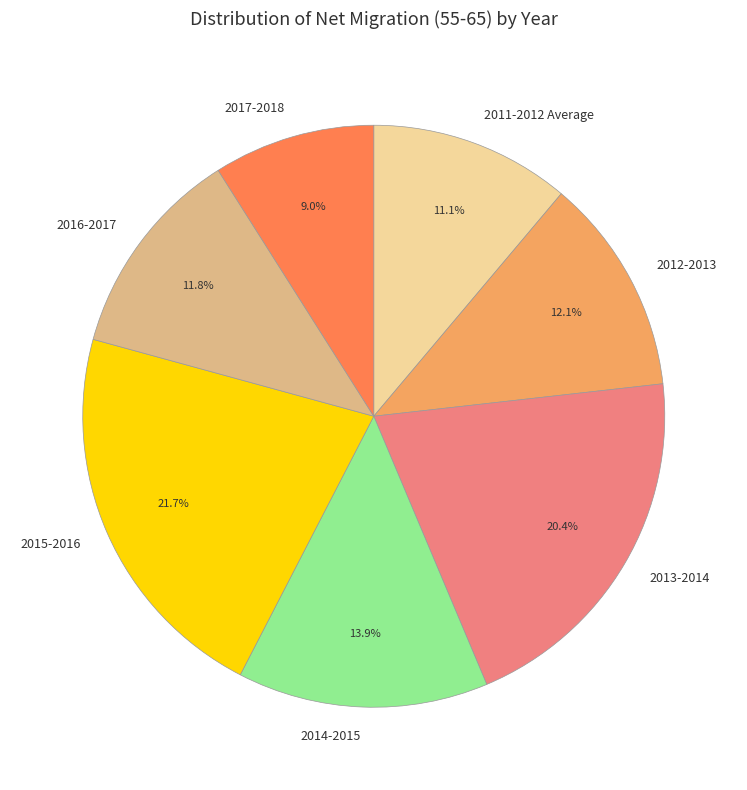

What percentage is the 2013-2014 slice, to the nearest percent?

20%